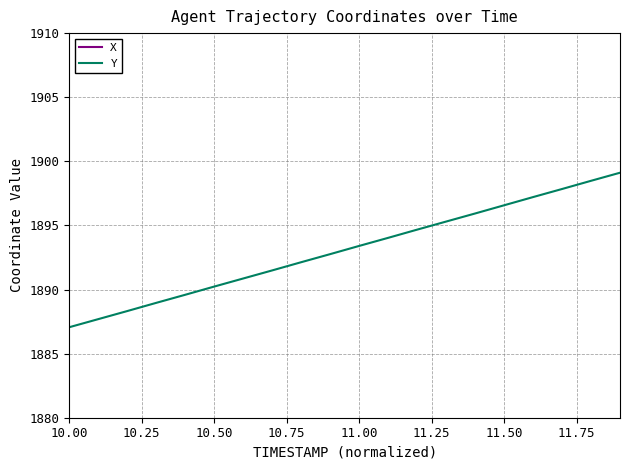

What is the value of the X point at the 1st from the left?

3473.2